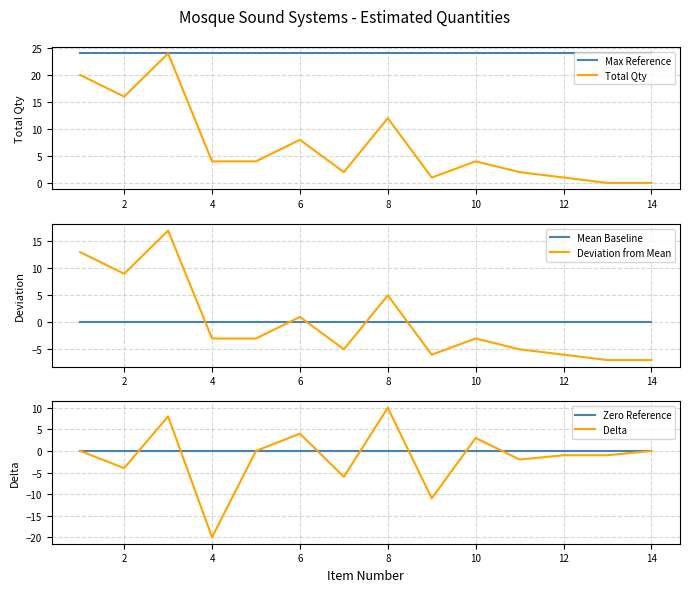

Which series has the largest total across all categories?

Max Reference